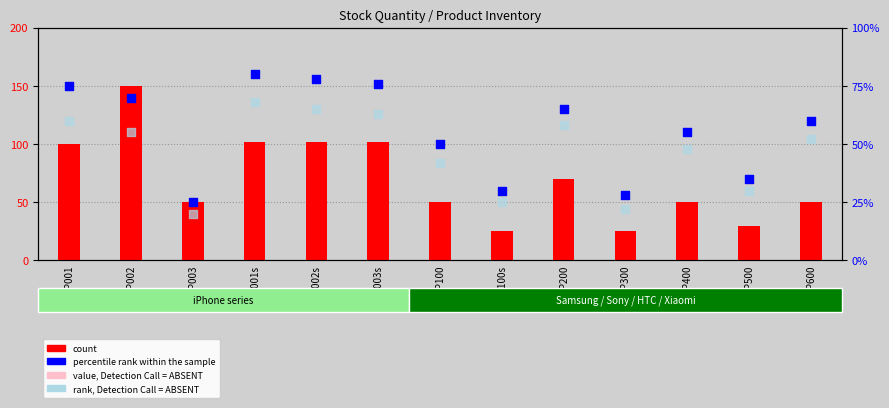

Which series contains the lowest Y value?

value, Detection Call = ABSENT